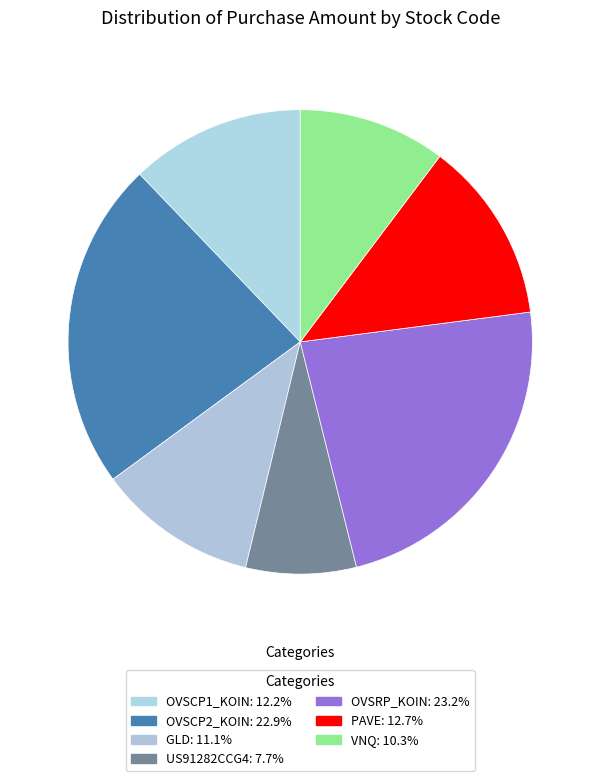

Which category has the biggest portion of the pie?

OVSRP_KOIN